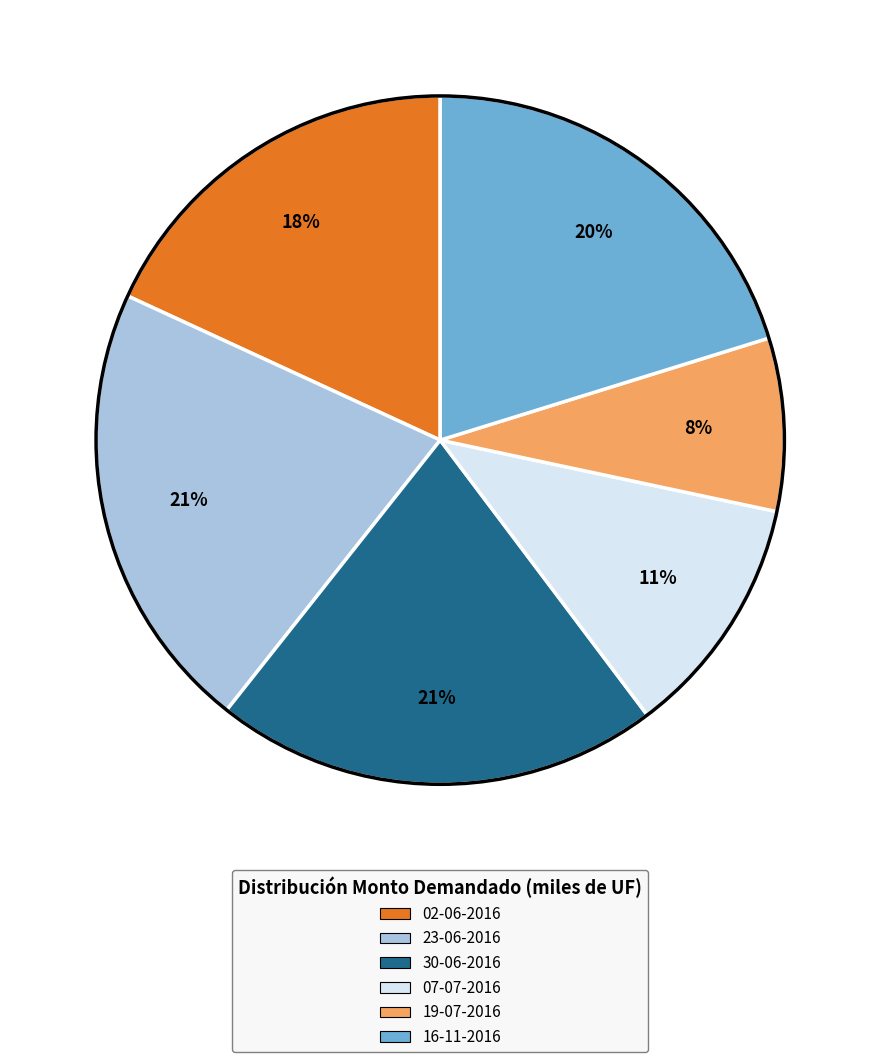

Which has a higher value, 30-06-2016 or 02-06-2016?

30-06-2016